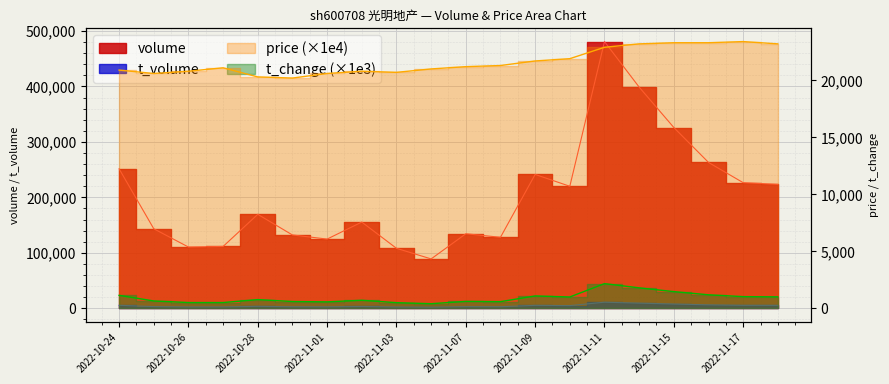

What is the label of the 3rd point from the left?

2022-10-26